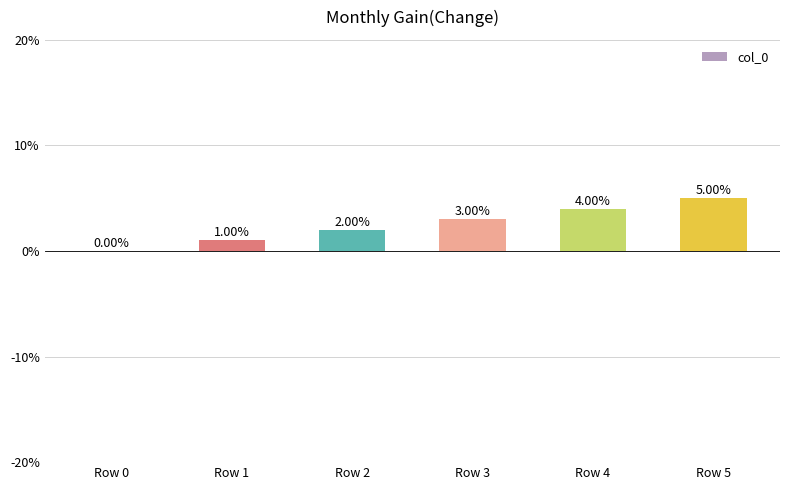

What is the sum of the values at Row 5 and Row 4?

9